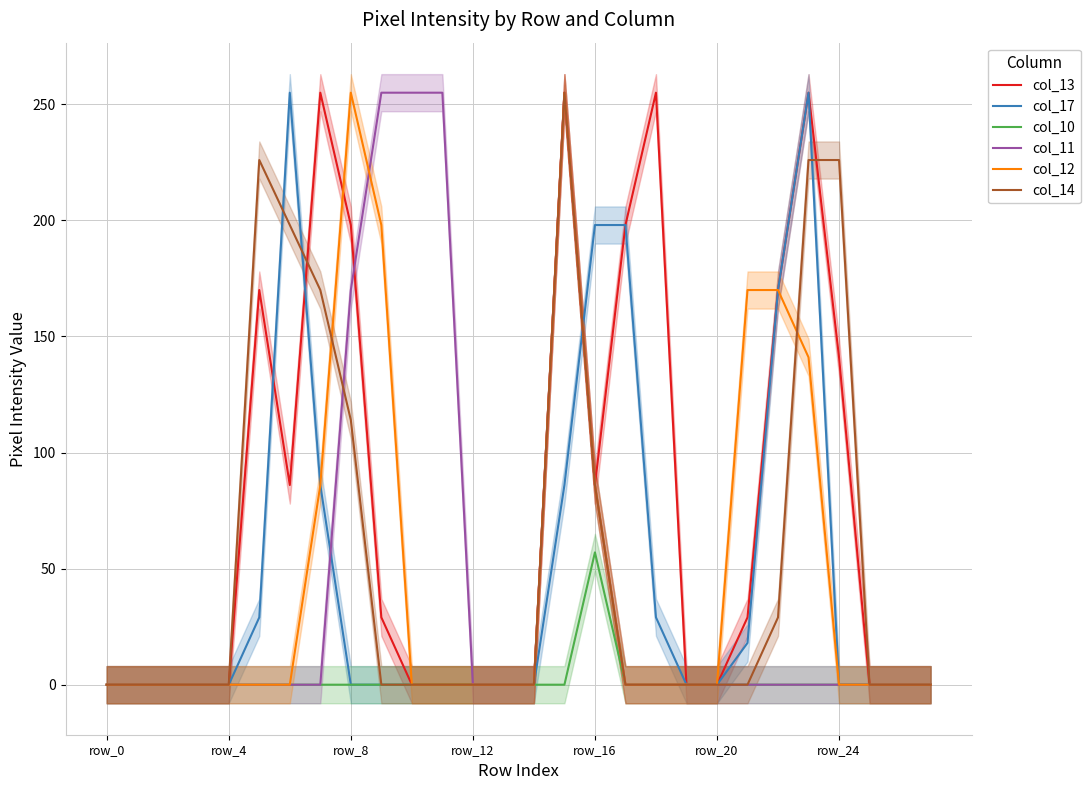

What is the maximum value for col_17?

255